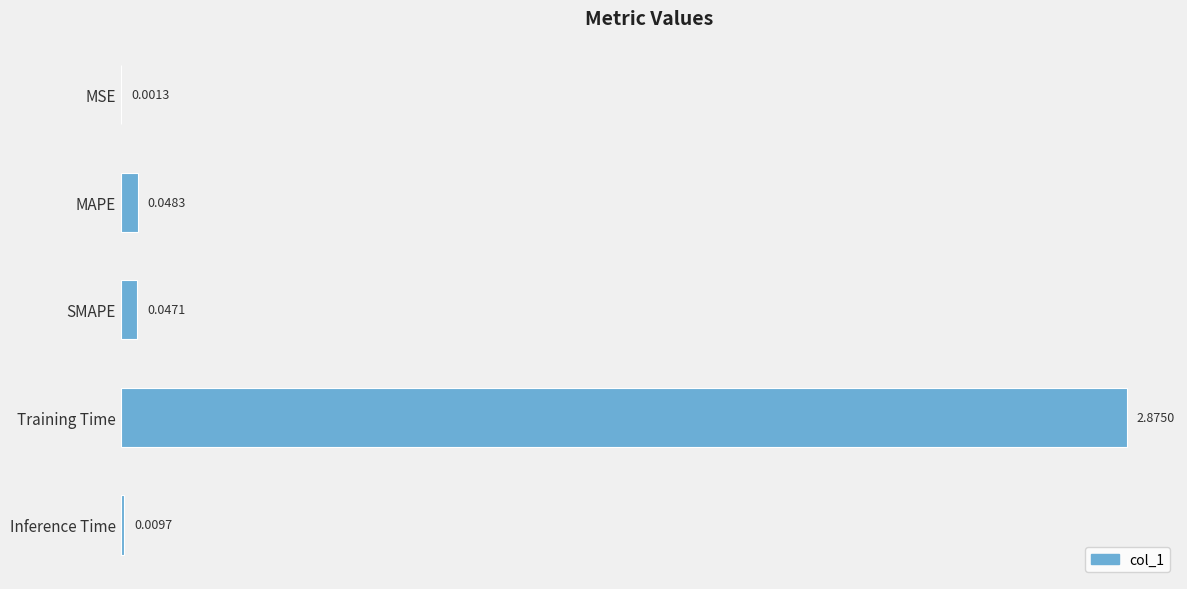

How many distinct data groups are displayed?

1